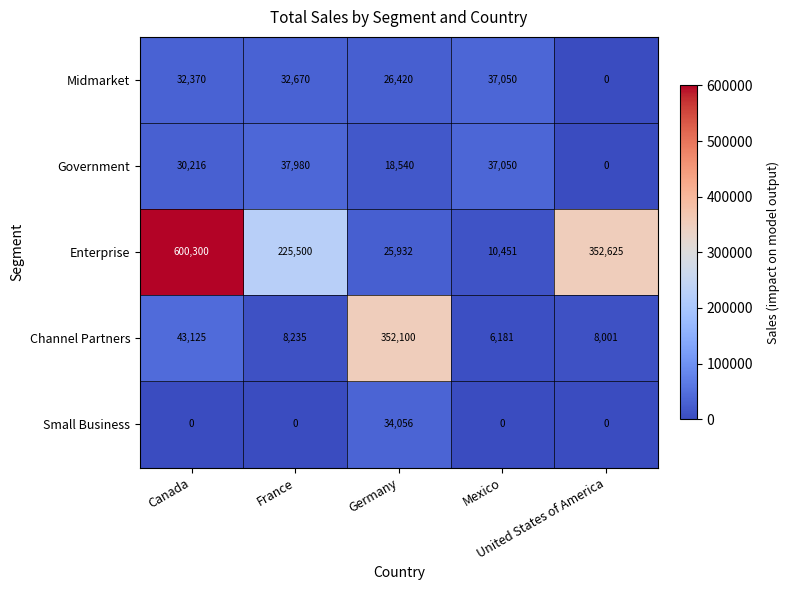

What is the difference between the highest and lowest values at United States of America?

352625